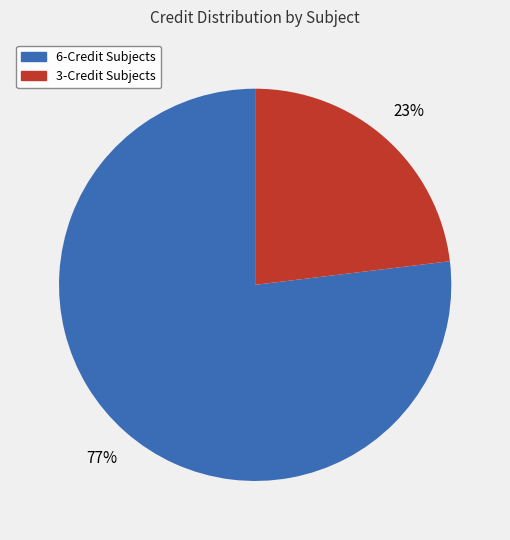

Does any single category account for the majority?

Yes